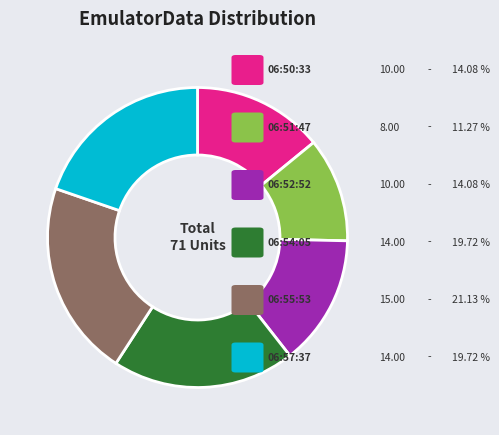

Is there a majority slice in this chart?

No